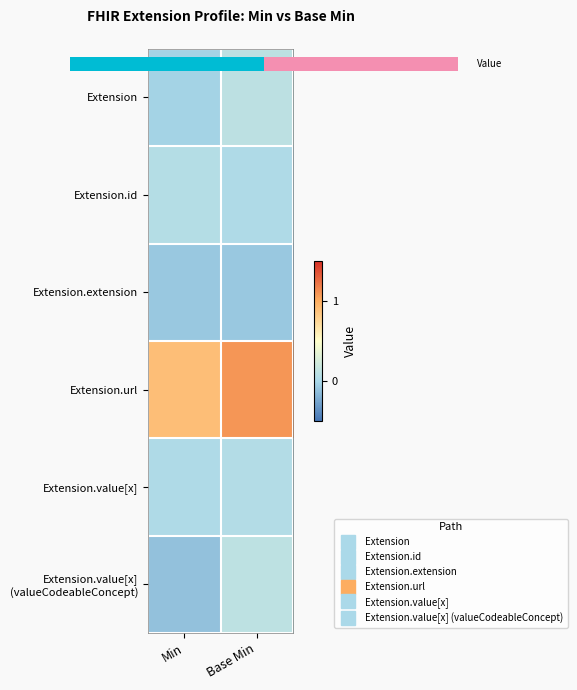

Count the number of categories in the chart.

2